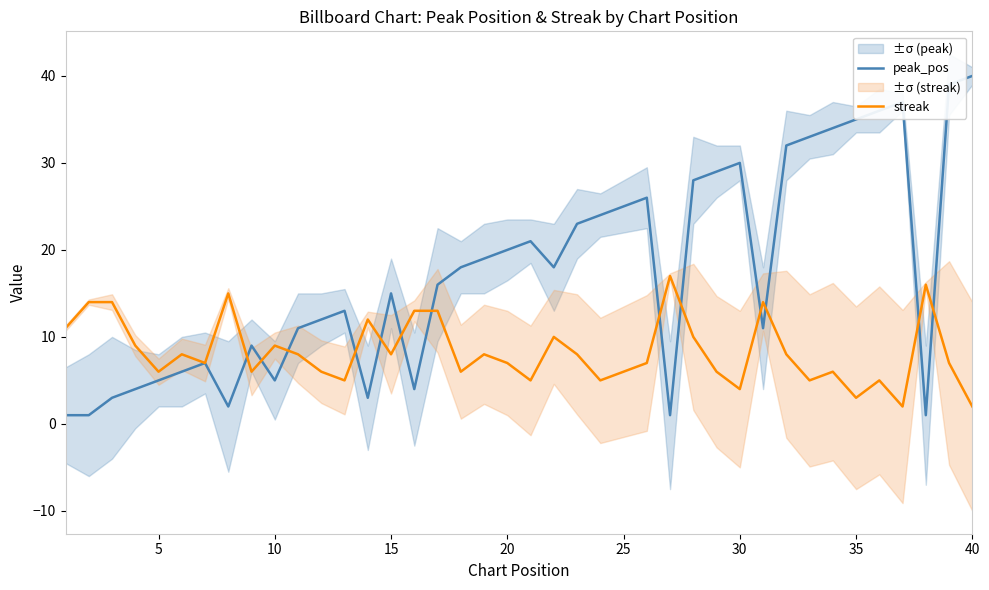

What is the value of the peak_pos point at the 37th from the left?

37